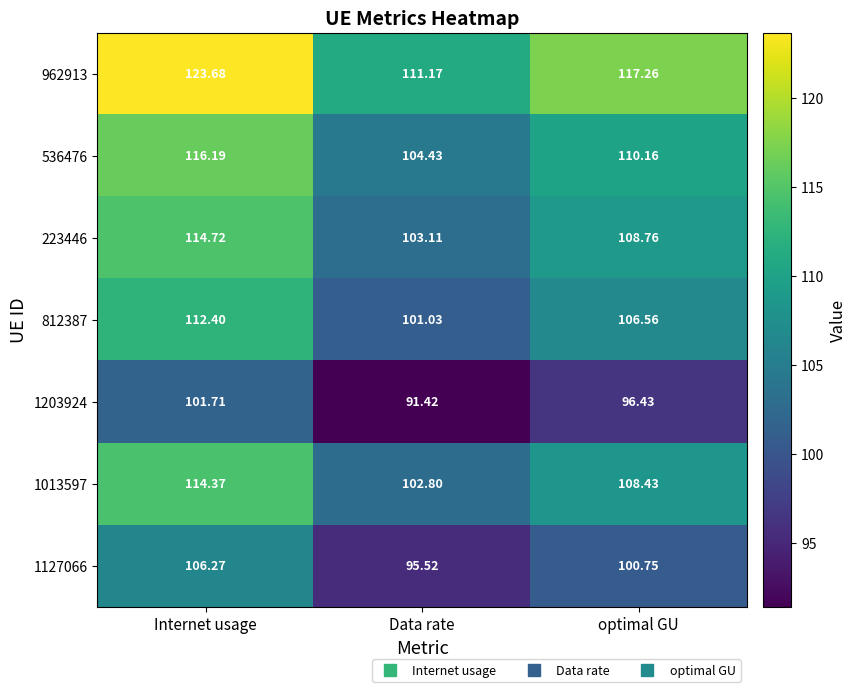

How many data points in 1203924 are less than 96?

1